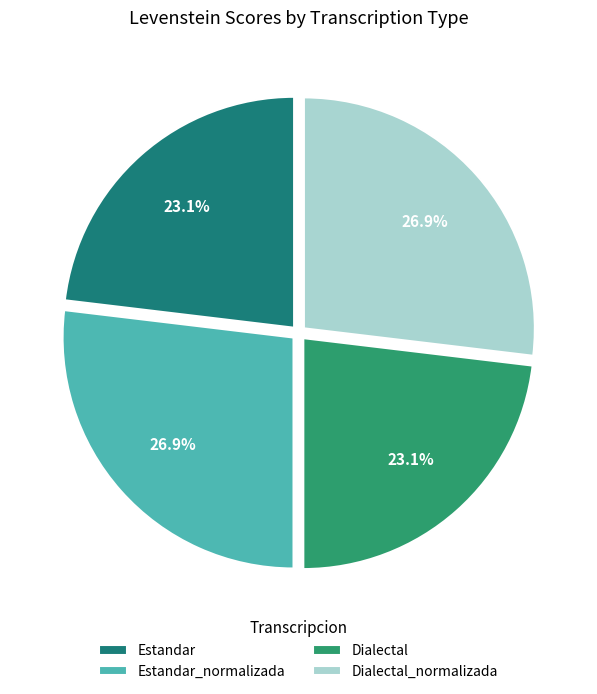

To the nearest percent, what portion does Estandar_normalizada represent?

27%